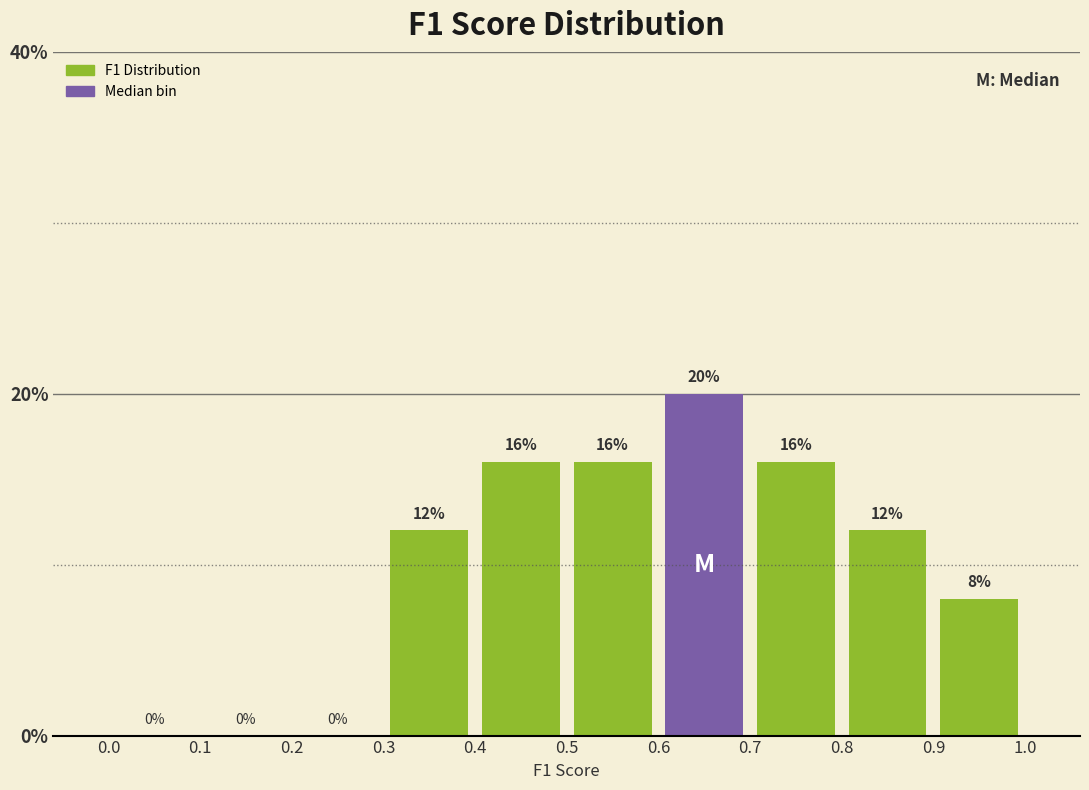

Reading left to right, transcribe this chart: for each bar, give the range it covers on the x-axis and its height.

0.0 to 0.1: 0
0.1 to 0.2: 0
0.2 to 0.3: 0
0.3 to 0.4: 12
0.4 to 0.5: 16
0.5 to 0.6: 16
0.6 to 0.7: 20
0.7 to 0.8: 16
0.8 to 0.9: 12
0.9 to 1.0: 8